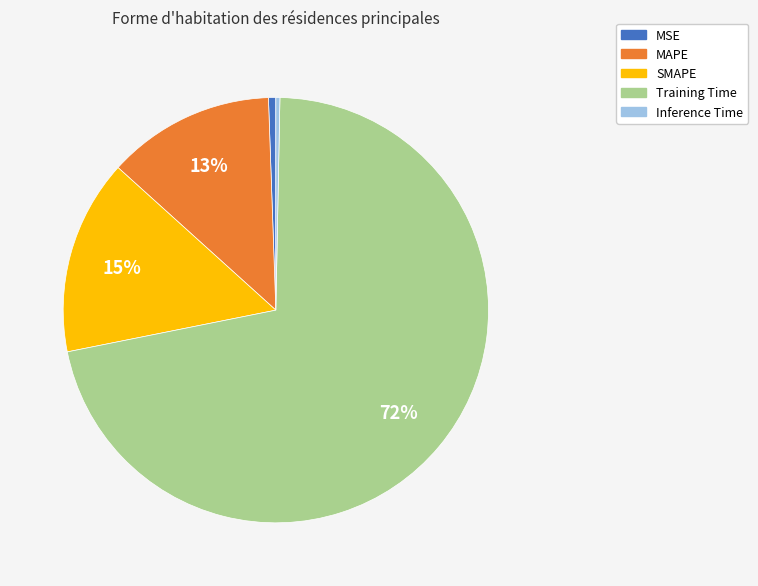

Is it true that MSE is 11% of the pie?

False